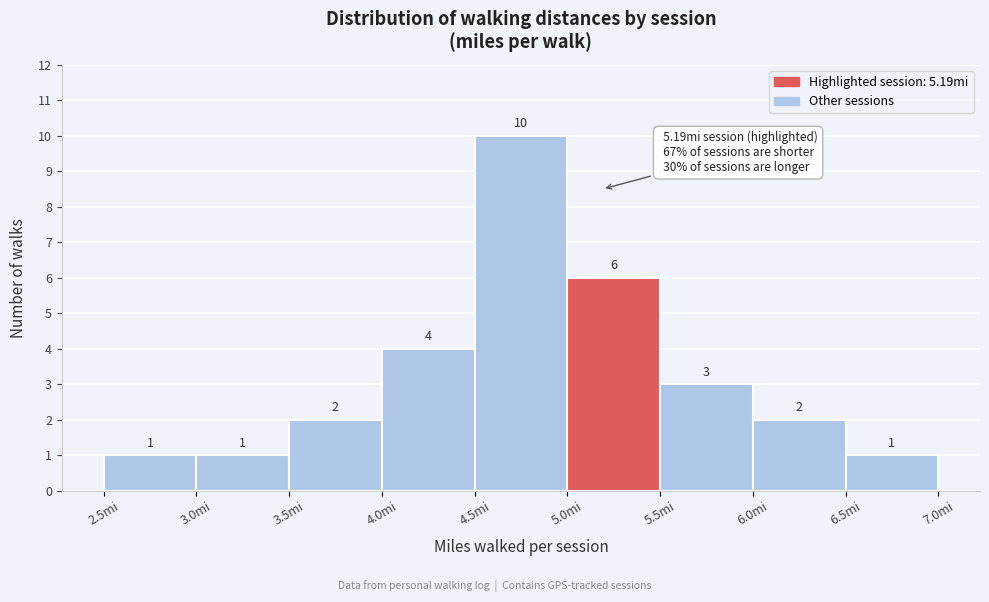

Reading left to right, transcribe this chart: for each bar, give the range it covers on the x-axis and its height.

2.5 to 3.0: 1
3.0 to 3.5: 1
3.5 to 4.0: 2
4.0 to 4.5: 4
4.5 to 5.0: 10
5.0 to 5.5: 6
5.5 to 6.0: 3
6.0 to 6.5: 2
6.5 to 7.0: 1